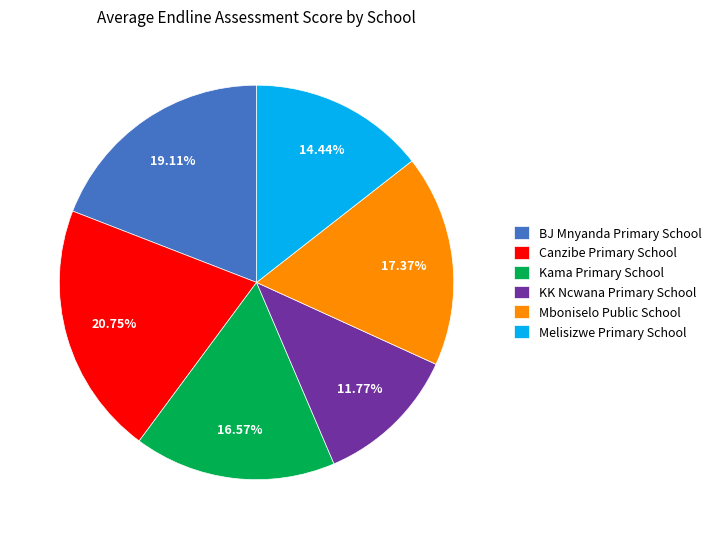

How many segments does this pie chart have?

6